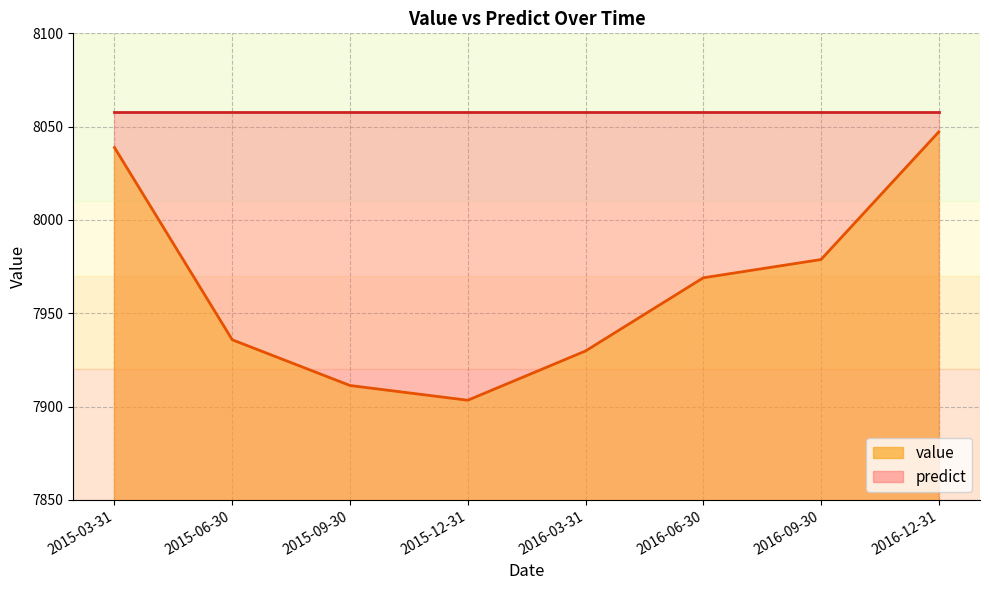

Reading left to right, extract all data points from this chart.

2015-03-31=8038.8	2015-06-30=7935.8	2015-09-30=7911.3	2015-12-31=7903.4	2016-03-31=7929.8	2016-06-30=7969.0	2016-09-30=7978.8	2016-12-31=8047.2